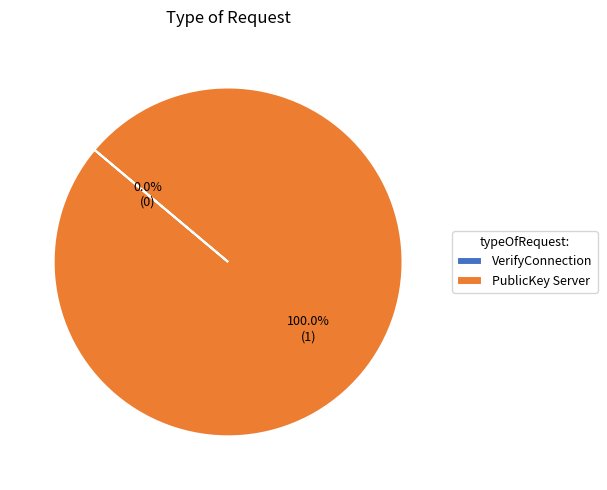

To the nearest percent, what percentage of the pie is PublicKey Server?

100%